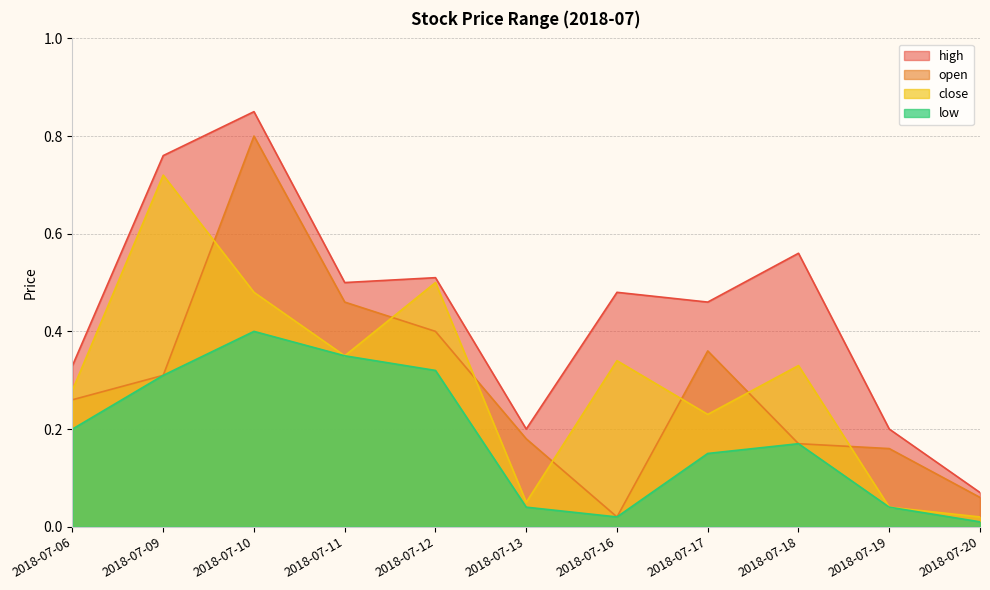

Reading right to left, list all the values displayed in this chart.

high: 2018-07-20=0.1	2018-07-19=0.2	2018-07-18=0.6	2018-07-17=0.5	2018-07-16=0.5	2018-07-13=0.2	2018-07-12=0.5	2018-07-11=0.5	2018-07-10=0.8	2018-07-09=0.8	2018-07-06=0.3
open: 2018-07-20=0.1	2018-07-19=0.2	2018-07-18=0.2	2018-07-17=0.4	2018-07-16=0.0	2018-07-13=0.2	2018-07-12=0.4	2018-07-11=0.5	2018-07-10=0.8	2018-07-09=0.3	2018-07-06=0.3
close: 2018-07-20=0.0	2018-07-19=0.0	2018-07-18=0.3	2018-07-17=0.2	2018-07-16=0.3	2018-07-13=0.1	2018-07-12=0.5	2018-07-11=0.3	2018-07-10=0.5	2018-07-09=0.7	2018-07-06=0.3
low: 2018-07-20=0.0	2018-07-19=0.0	2018-07-18=0.2	2018-07-17=0.1	2018-07-16=0.0	2018-07-13=0.0	2018-07-12=0.3	2018-07-11=0.3	2018-07-10=0.4	2018-07-09=0.3	2018-07-06=0.2